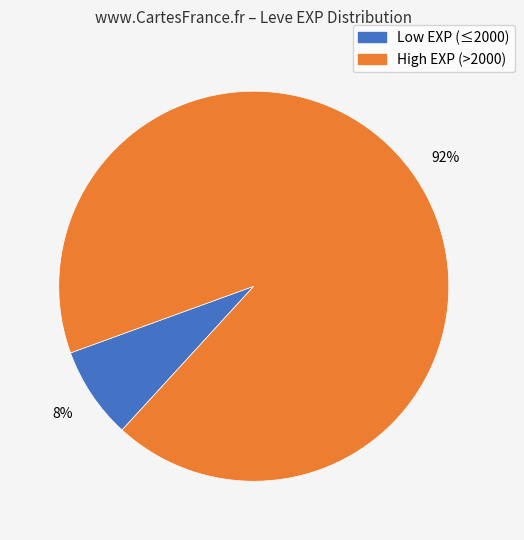

Is there a majority slice in this chart?

Yes